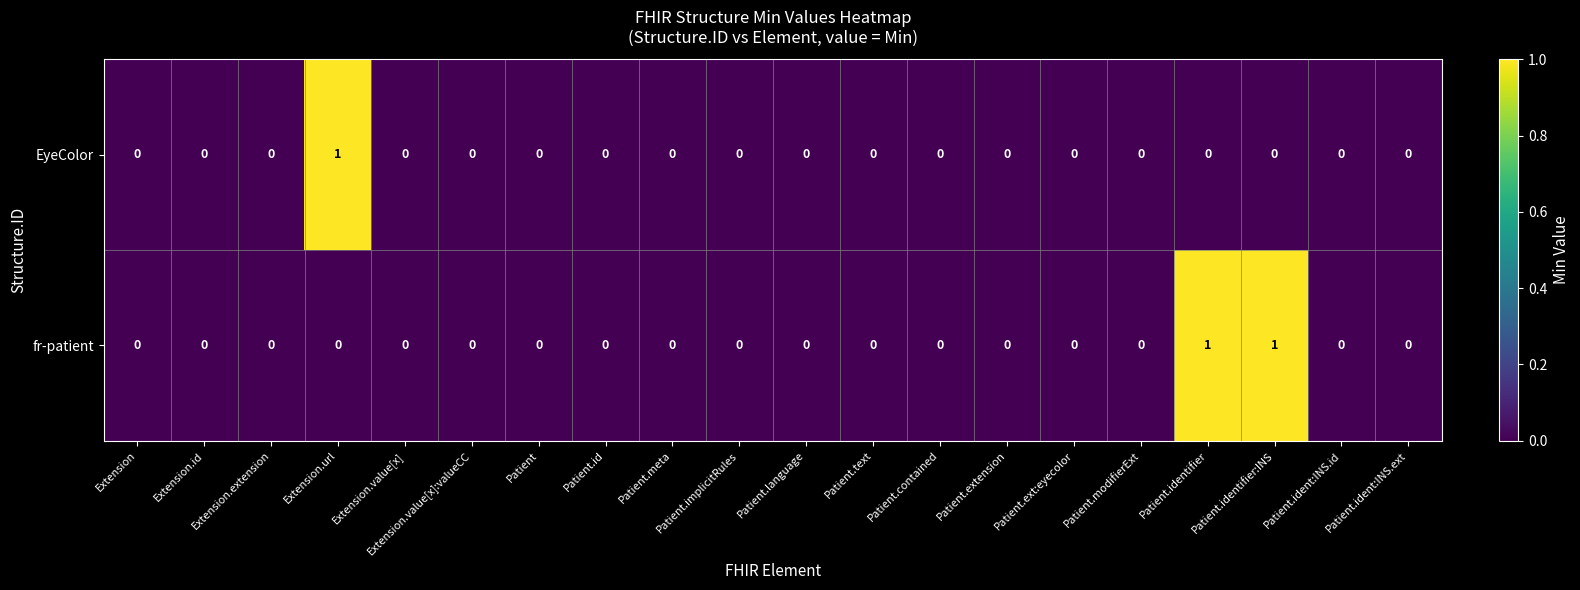

How many fr-patient values are between 0 and 1?

20